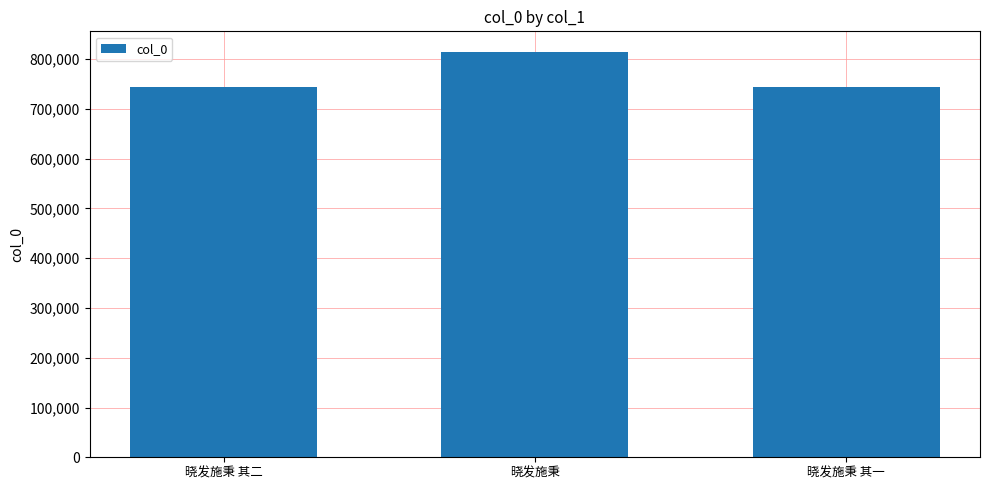

How many bars are there in total?

3